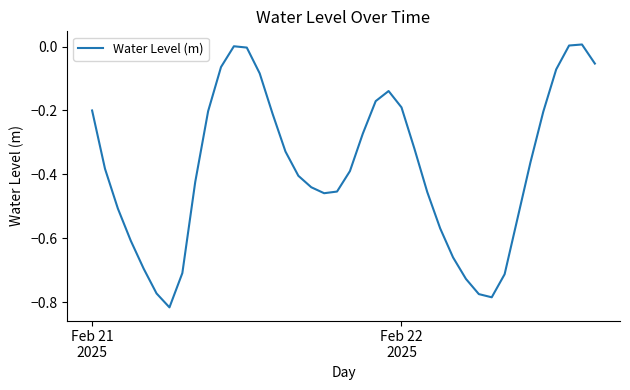

What is the difference between the maximum and minimum values?

0.8